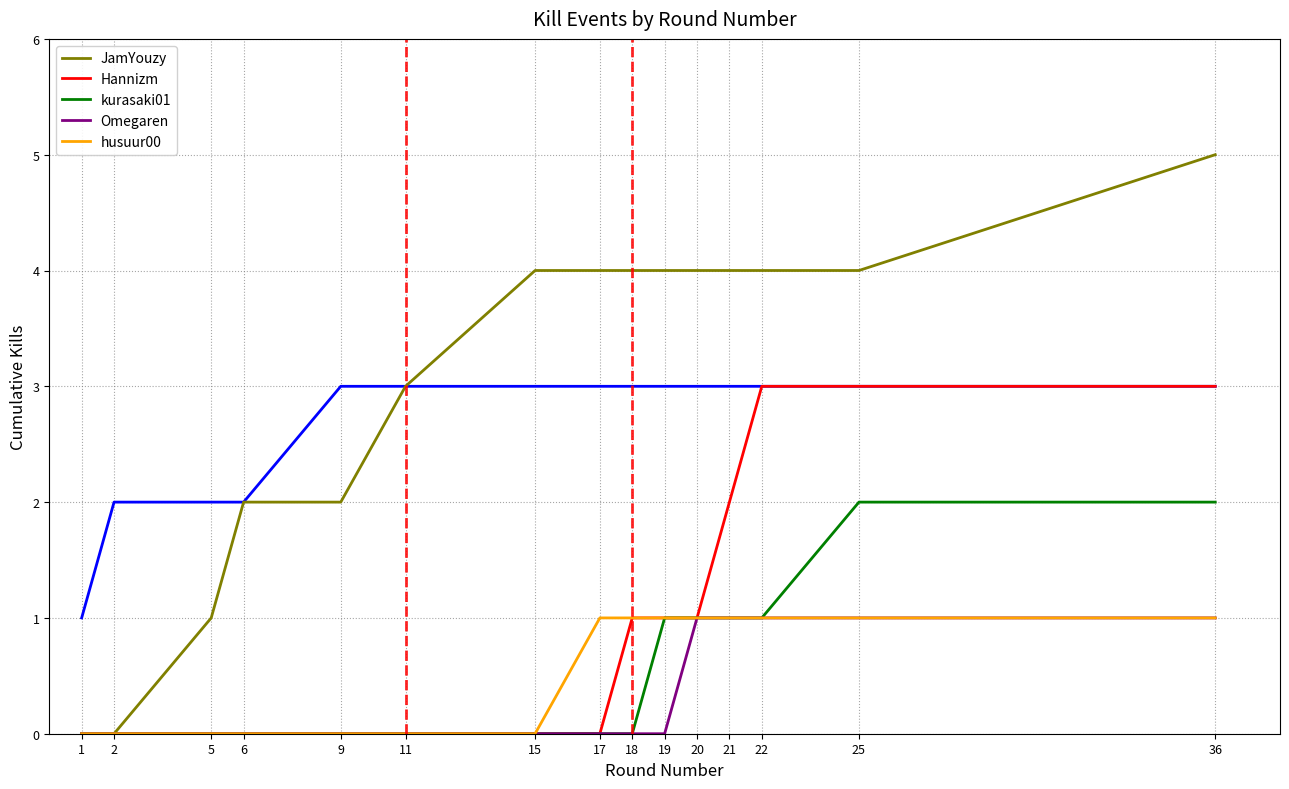

Which has a higher value, 15 or 21?

15